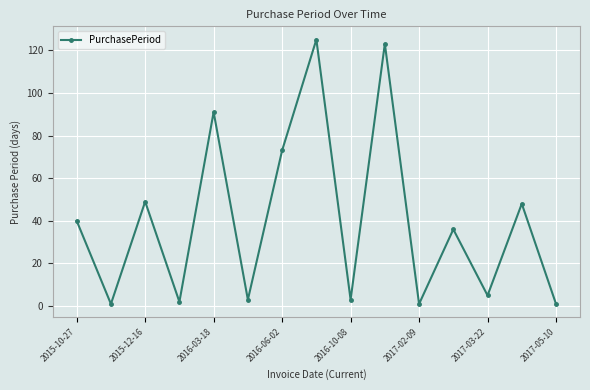

How many lines are shown in the chart?

1